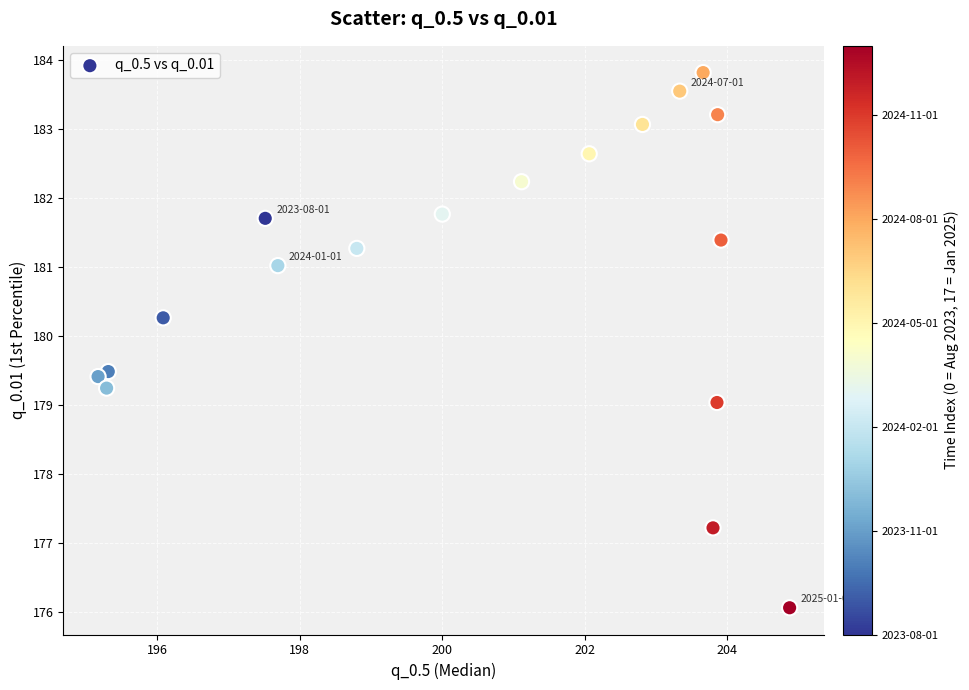

What is the range of Y values (max minus min)?

7.8